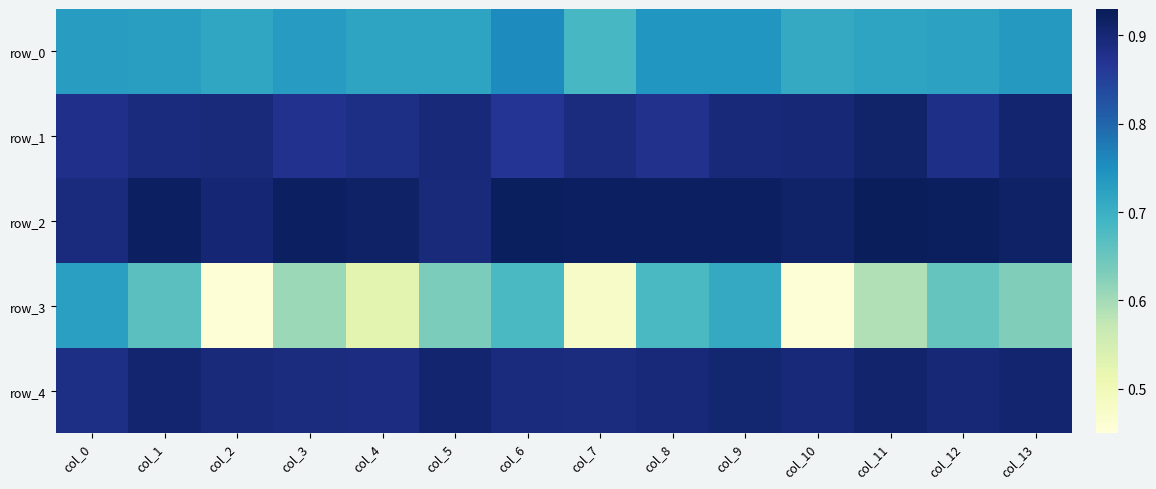

Reading right to left, transcribe all the data shown in this chart.

row_0: 0.7	0.7	0.7	0.7	0.7	0.7	0.7	0.8	0.7	0.7	0.7	0.7	0.7	0.7
row_1: 0.9	0.9	0.9	0.9	0.9	0.9	0.9	0.9	0.9	0.9	0.9	0.9	0.9	0.9
row_2: 0.9	0.9	0.9	0.9	0.9	0.9	0.9	0.9	0.9	0.9	0.9	0.9	0.9	0.9
row_3: 0.6	0.7	0.6	0.5	0.7	0.7	0.5	0.7	0.6	0.5	0.6	0.5	0.7	0.7
row_4: 0.9	0.9	0.9	0.9	0.9	0.9	0.9	0.9	0.9	0.9	0.9	0.9	0.9	0.9